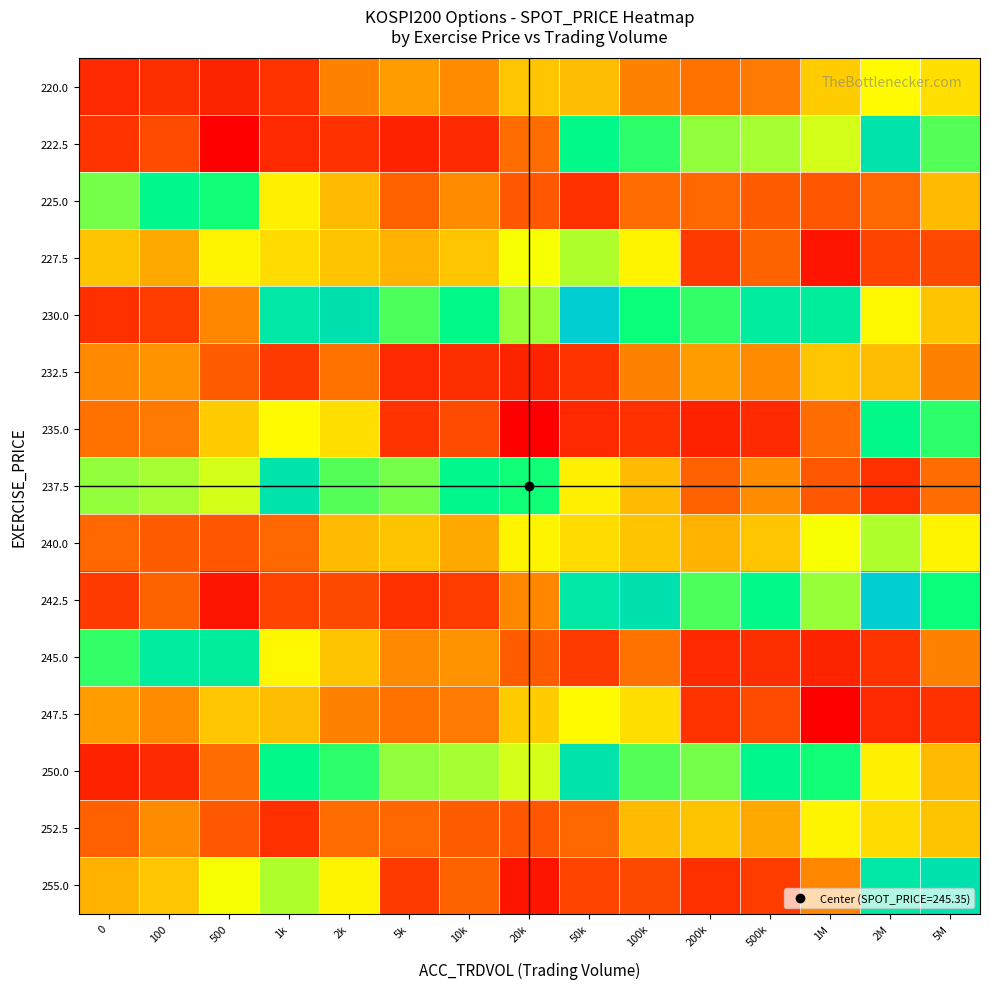

How many categories are shown in the chart?

15